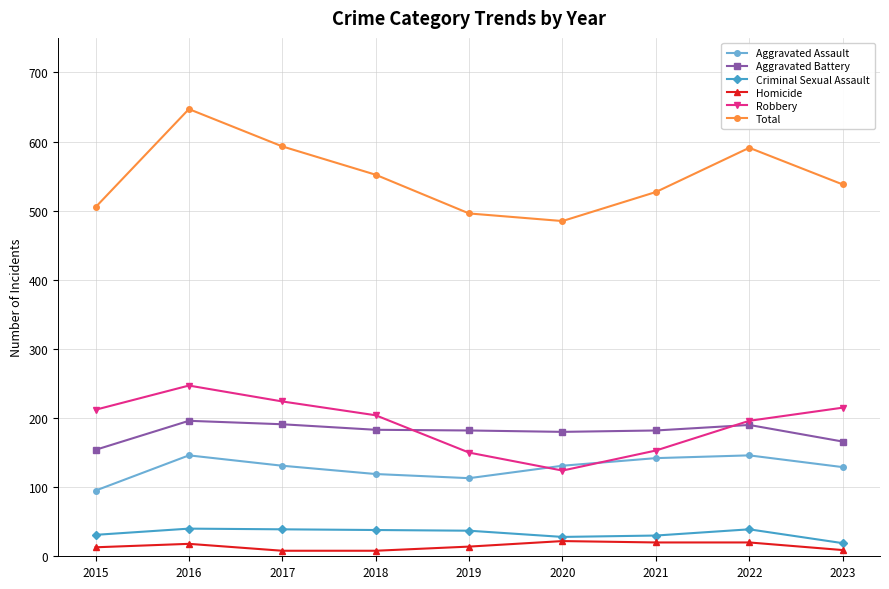

Which series has the widest spread of values?

Total